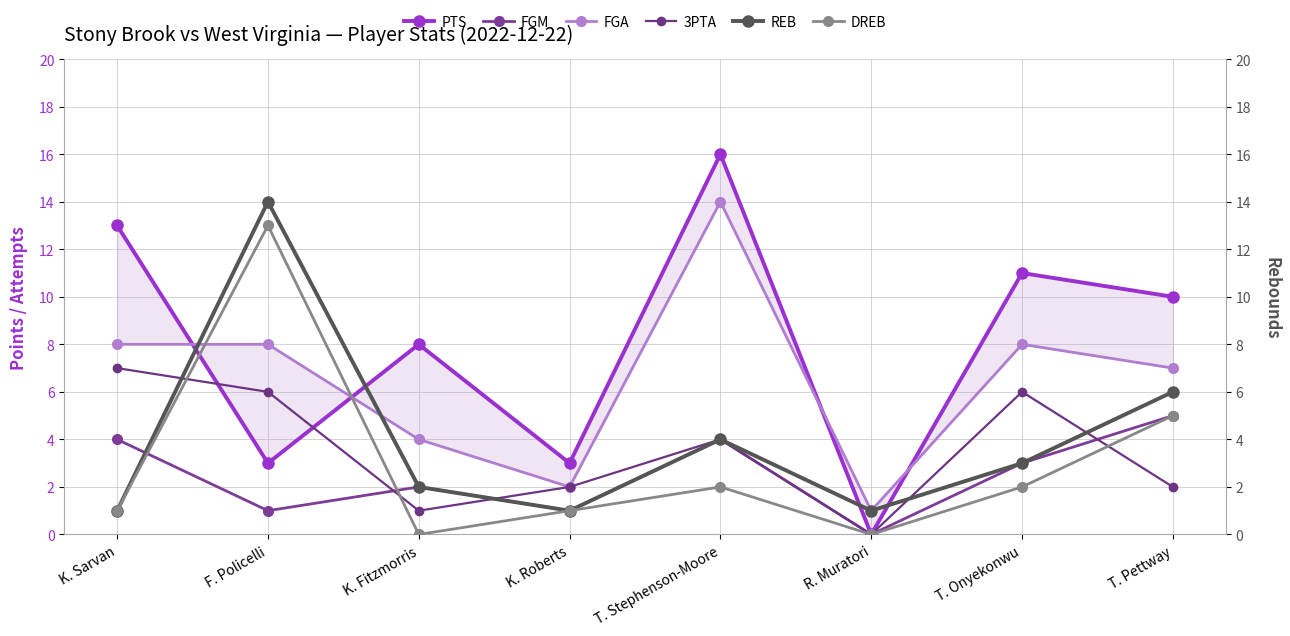

At how many categories does at least one series exceed 8?

5